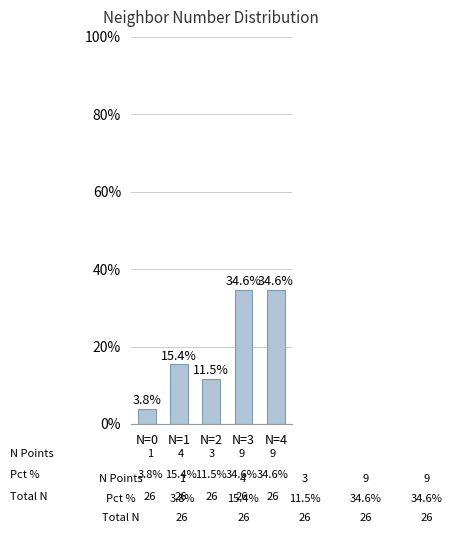

What is the difference between the maximum and minimum values?

30.8